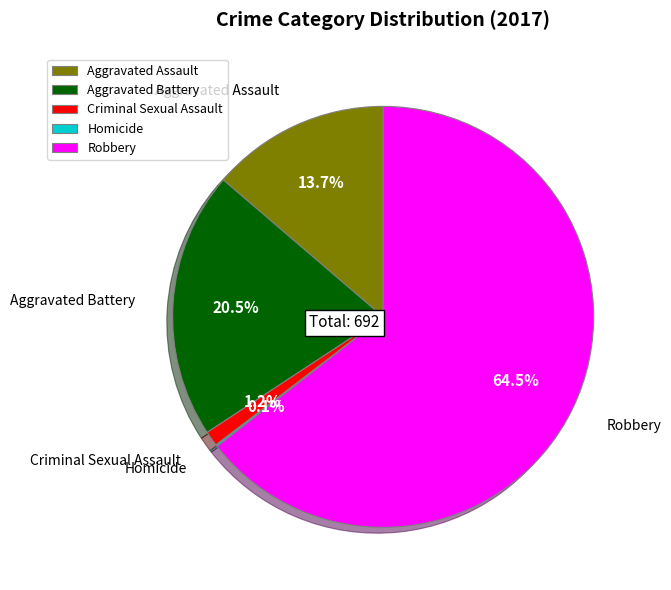

To the nearest percent, what is the difference between the Criminal Sexual Assault and Homicide slice percentages?

1%